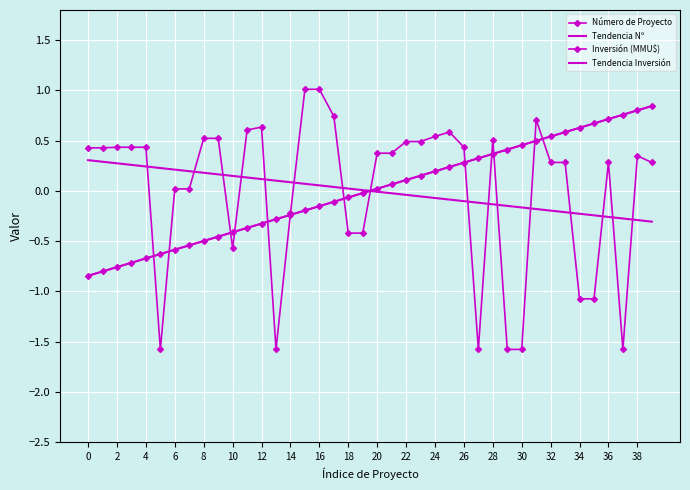

Count the number of categories in the chart.

40